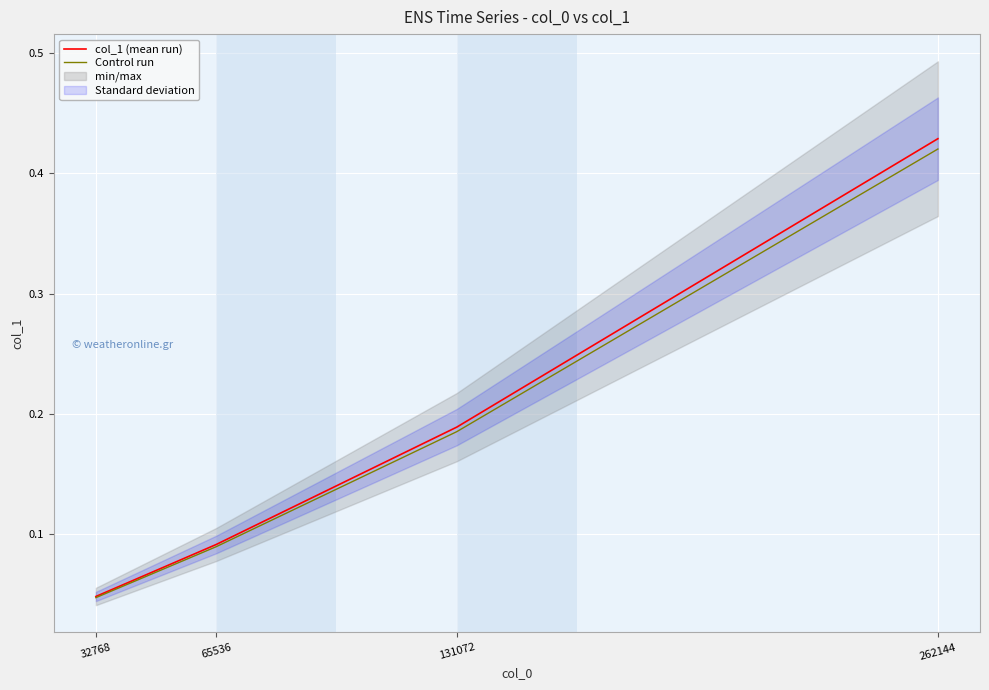

Reading left to right, list all the values displayed in this chart.

col_1 (mean run): 0.0	0.1	0.2	0.4
Control run: 0.0	0.1	0.2	0.4